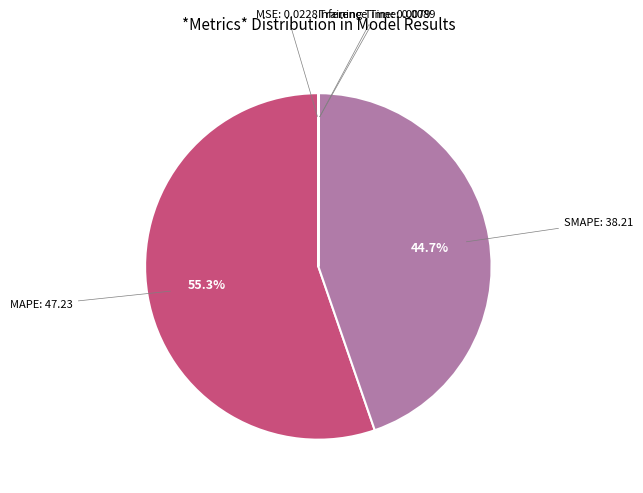

Does any single category account for the majority?

Yes